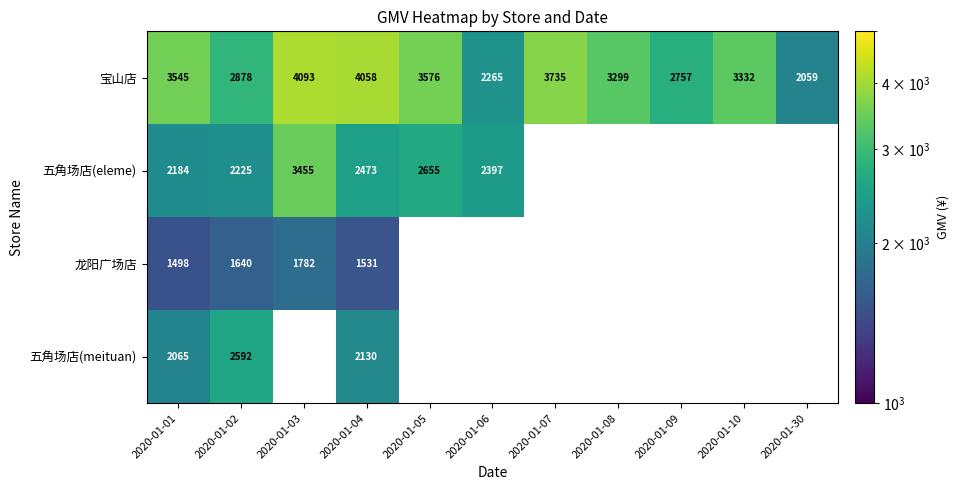

What is the minimum value shown in the chart?

1498.2